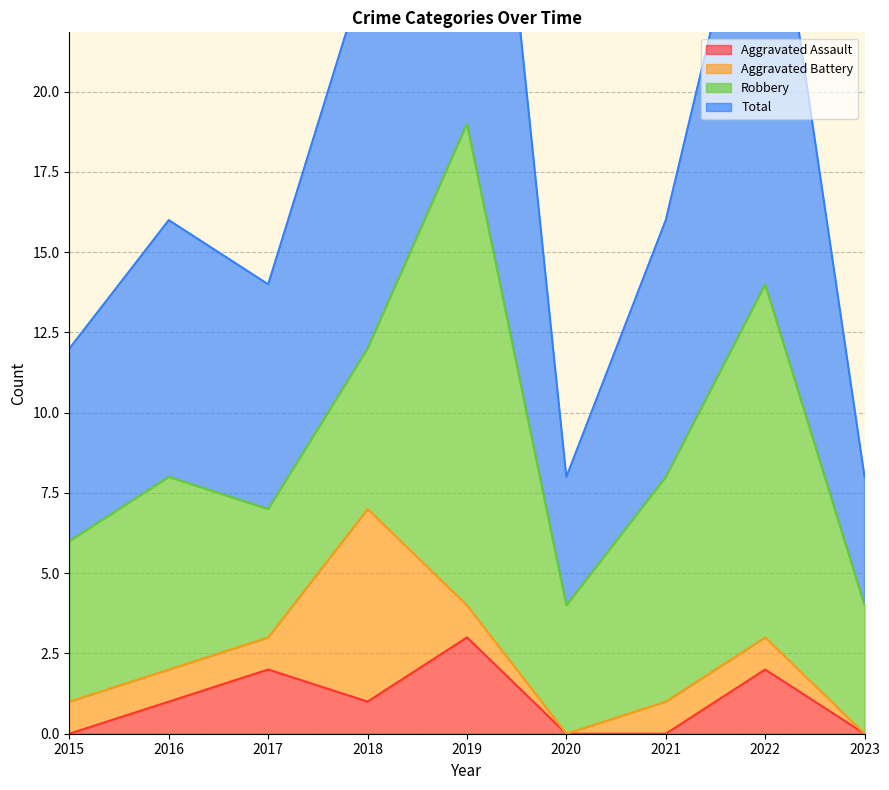

Which series has the largest total across all categories?

Total